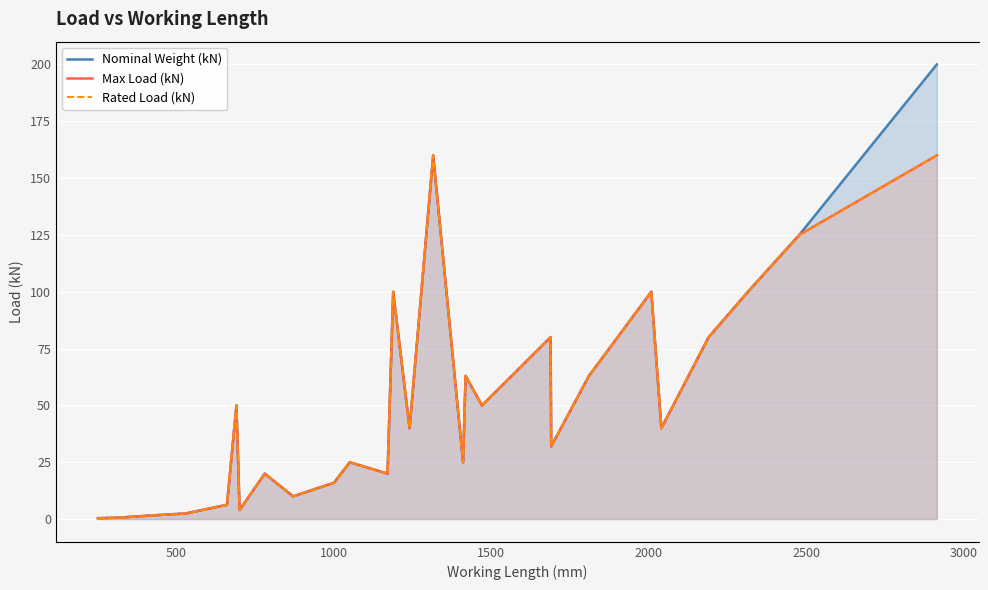

What is the highest value of the Max Load (kN) series?

160.0